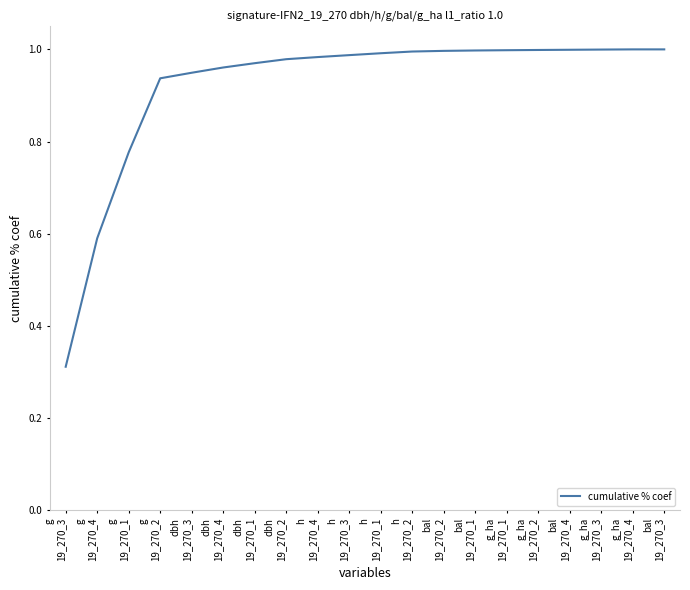

What is the change in value from g
19_270_2 to bal
19_270_2?

+0.1